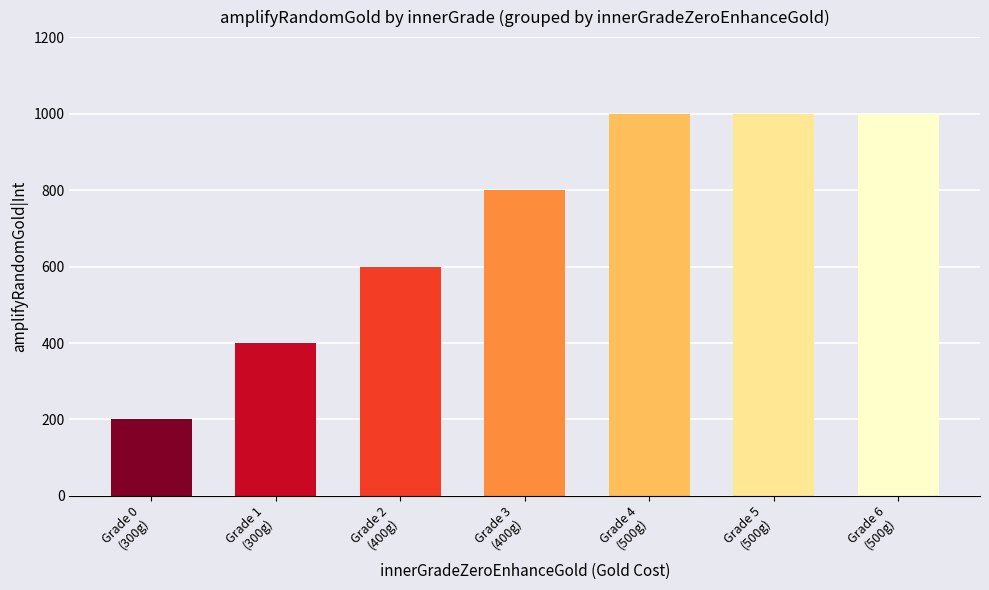

At which category does the chart reach its minimum across all series?

Grade 0
(300g)